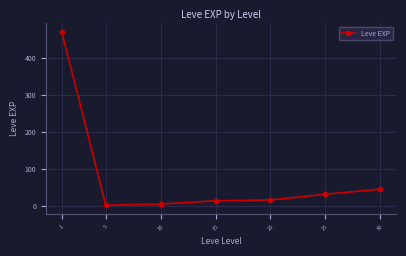

How many lines are shown in the chart?

1